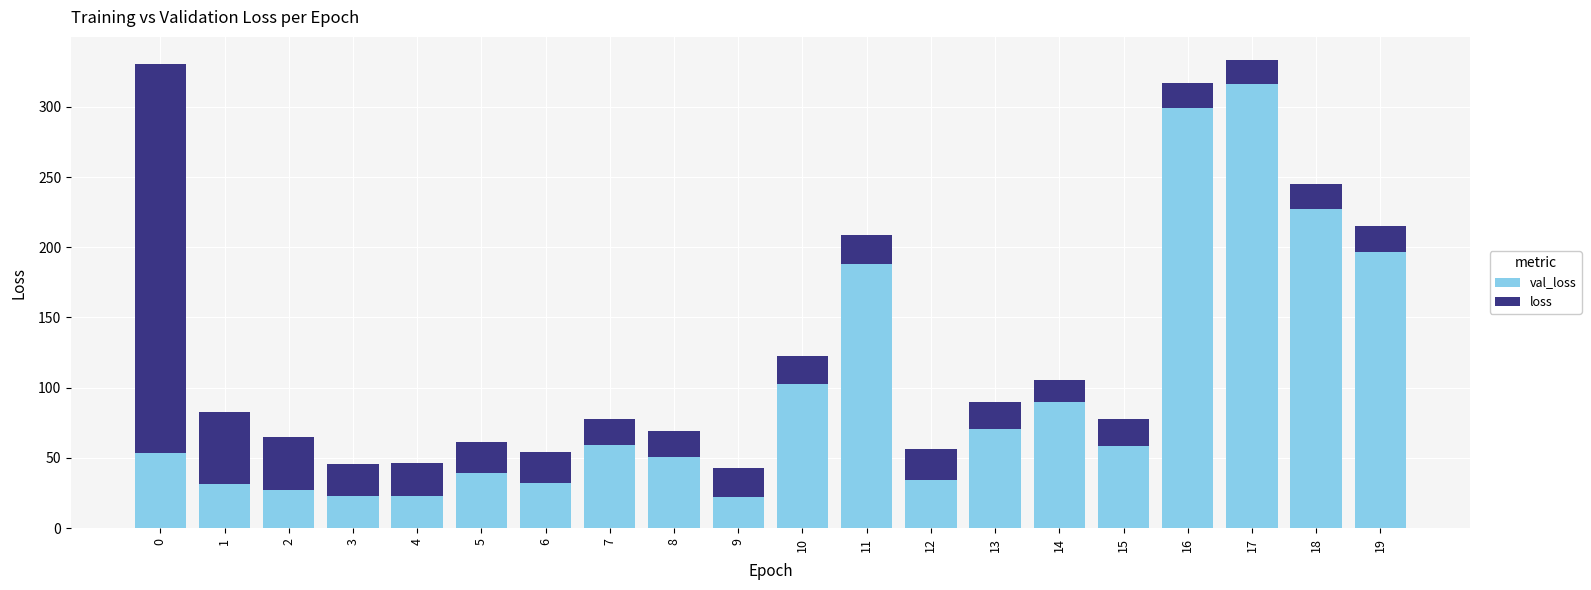

How many bars are there in total?

20